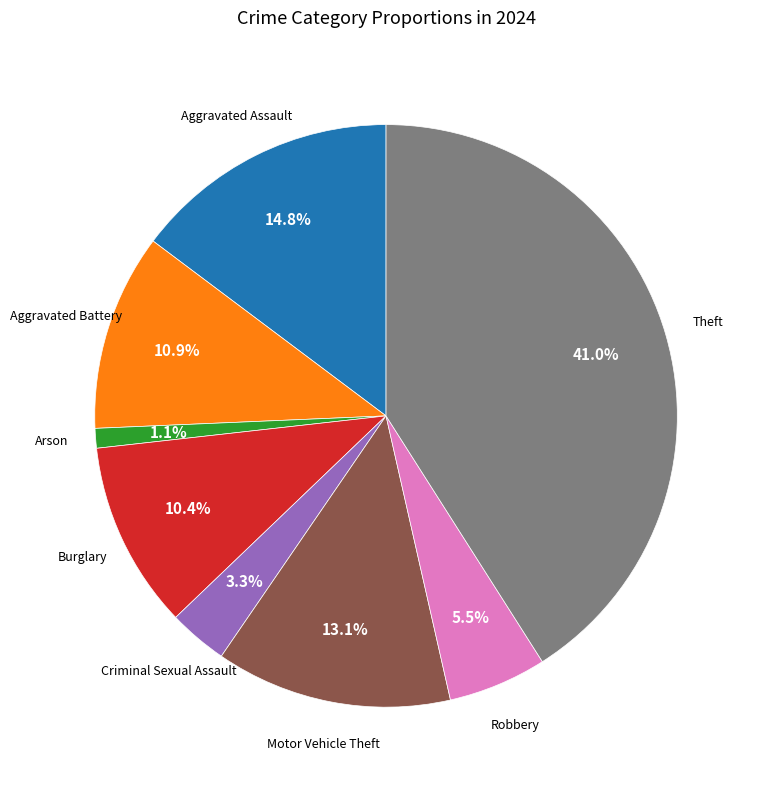

Is there any slice that represents more than half of the pie?

No